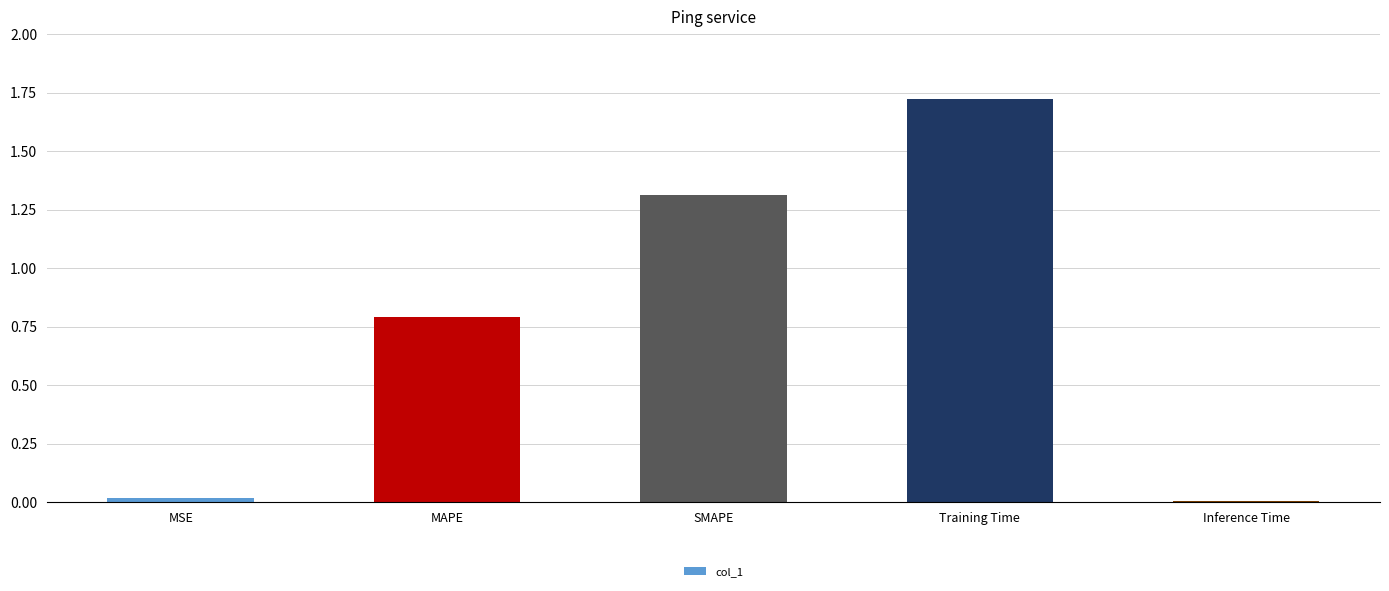

What is the change in value from Training Time to Inference Time?

-1.7